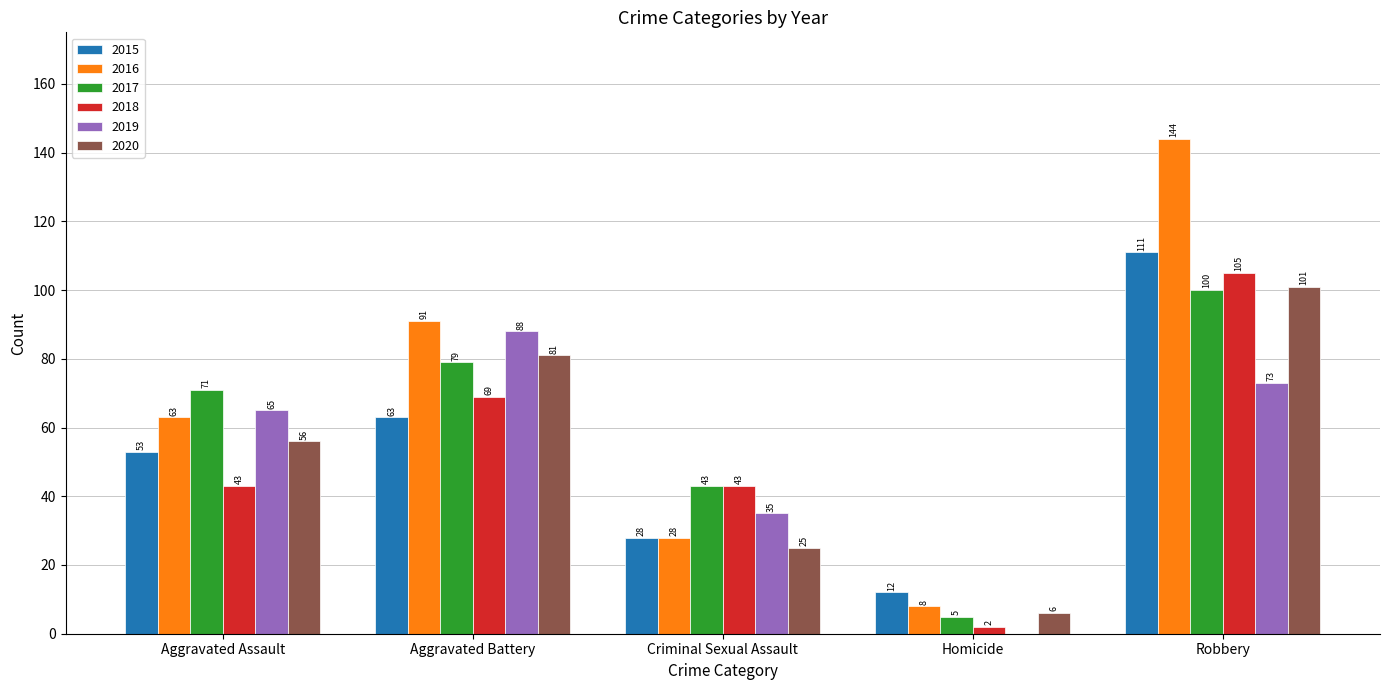

What is the sum of the 2020 values at Aggravated Assault and Robbery?

157